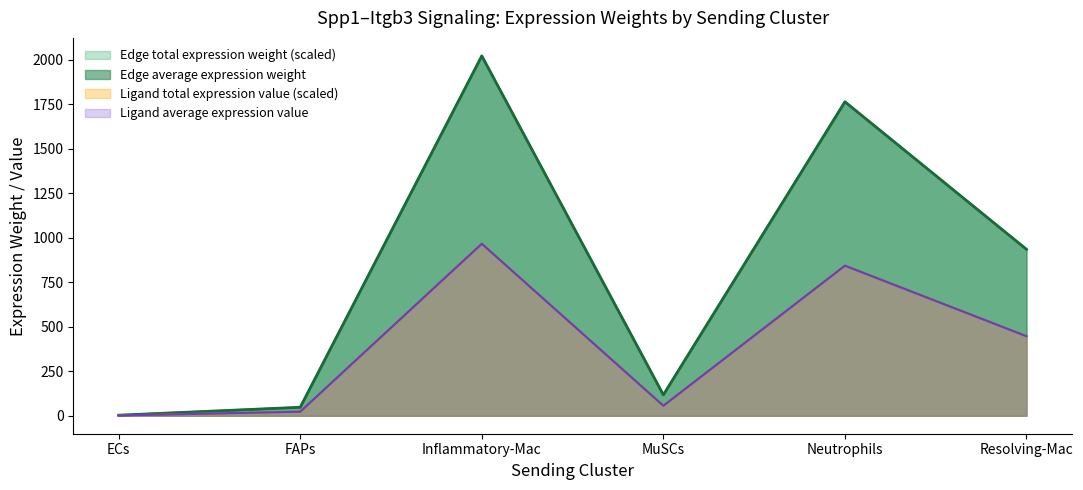

List the labels in order of Ligand total expression value value, smallest first.

ECs, FAPs, MuSCs, Resolving-Mac, Neutrophils, Inflammatory-Mac